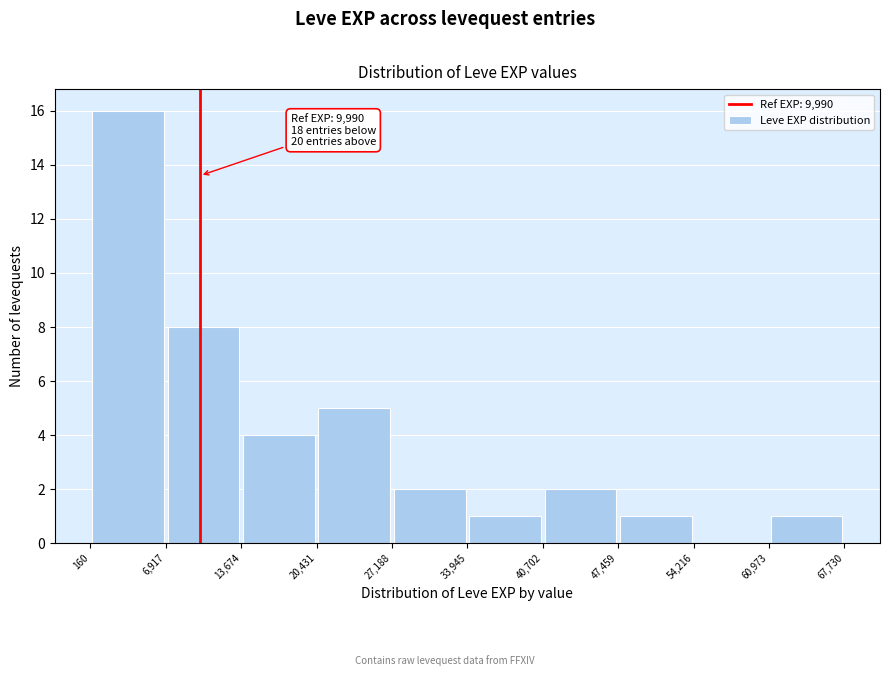

Over which range of the x-axis is the bar tallest?

160 to 6,917